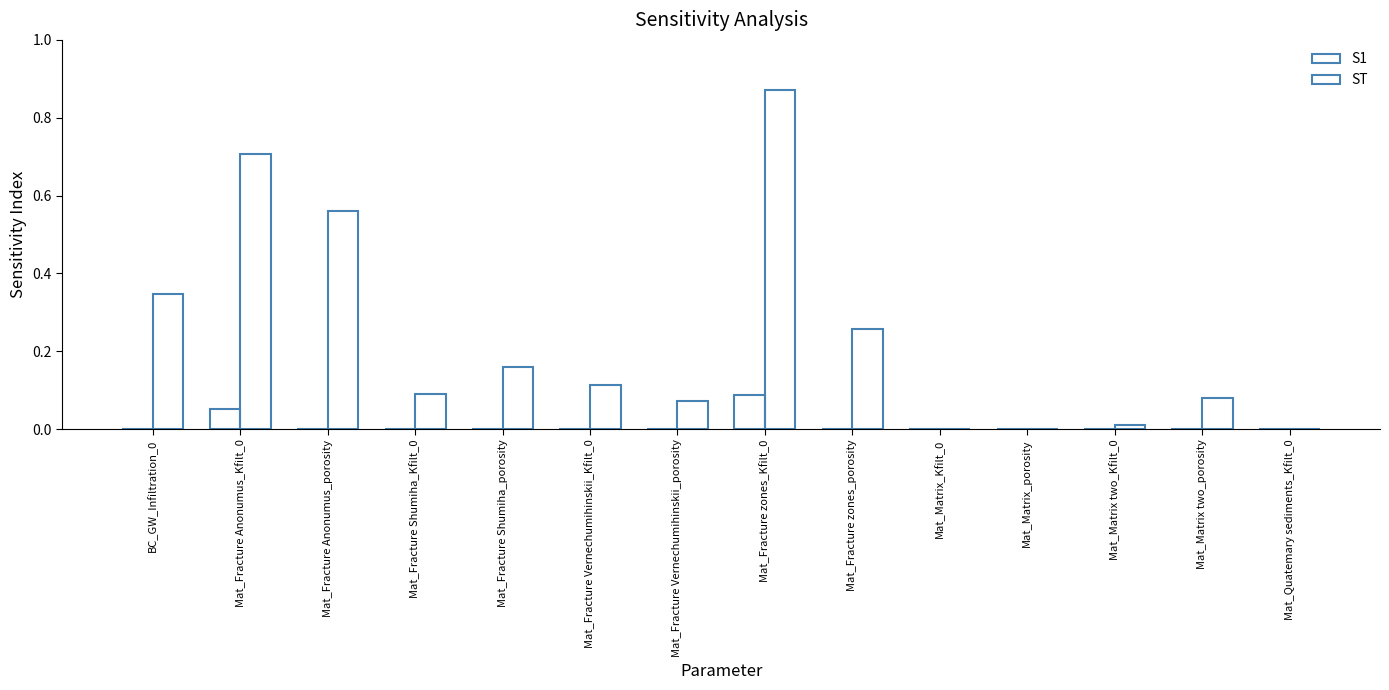

Reading left to right, extract all data points from this chart.

S1: BC_GW_Infiltration_0=0.0	Mat_Fracture Anonumus_Kfilt_0=0.1	Mat_Fracture Anonumus_porosity=0.0	Mat_Fracture Shumiha_Kfilt_0=0.0	Mat_Fracture Shumiha_porosity=0.0	Mat_Fracture Vernechumihinskii_Kfilt_0=0.0	Mat_Fracture Vernechumihinskii_porosity=0.0	Mat_Fracture zones_Kfilt_0=0.1	Mat_Fracture zones_porosity=0.0	Mat_Matrix_Kfilt_0=0.0	Mat_Matrix_porosity=0.0	Mat_Matrix two_Kfilt_0=0.0	Mat_Matrix two_porosity=0.0	Mat_Quatemary sediments_Kfilt_0=0.0
ST: BC_GW_Infiltration_0=0.3	Mat_Fracture Anonumus_Kfilt_0=0.7	Mat_Fracture Anonumus_porosity=0.6	Mat_Fracture Shumiha_Kfilt_0=0.1	Mat_Fracture Shumiha_porosity=0.2	Mat_Fracture Vernechumihinskii_Kfilt_0=0.1	Mat_Fracture Vernechumihinskii_porosity=0.1	Mat_Fracture zones_Kfilt_0=0.9	Mat_Fracture zones_porosity=0.3	Mat_Matrix_Kfilt_0=0.0	Mat_Matrix_porosity=0.0	Mat_Matrix two_Kfilt_0=0.0	Mat_Matrix two_porosity=0.1	Mat_Quatemary sediments_Kfilt_0=0.0